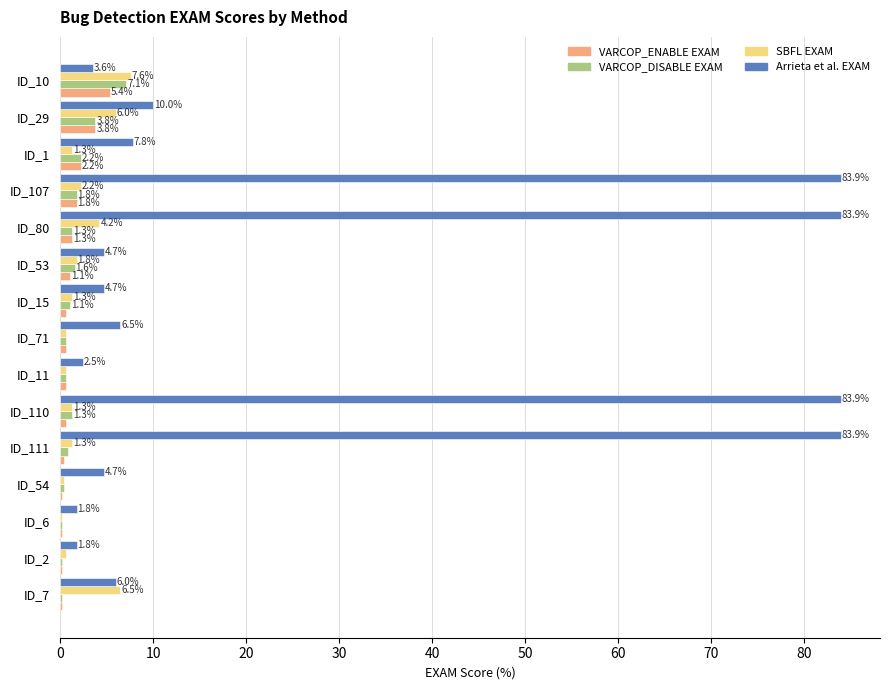

What are all the series names shown in the legend?

VARCOP_ENABLE EXAM, VARCOP_DISABLE EXAM, SBFL EXAM, Arrieta et al. EXAM